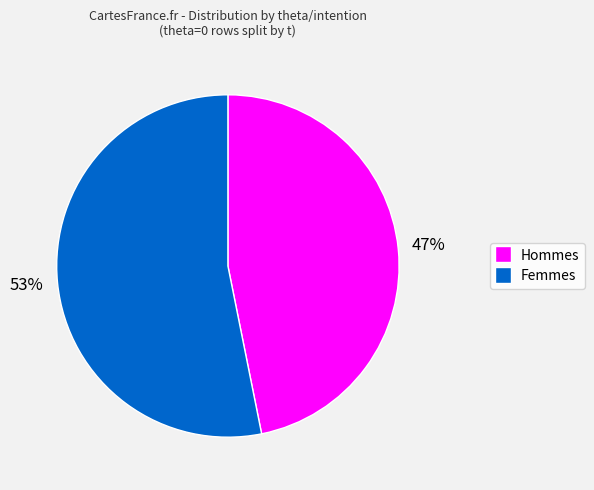

To the nearest percent, what is the difference between the largest and smallest slice percentages?

6%